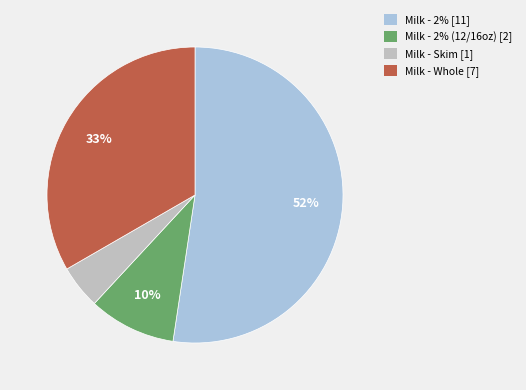

What percentage is the Milk - 2% [11] slice, to the nearest percent?

52%